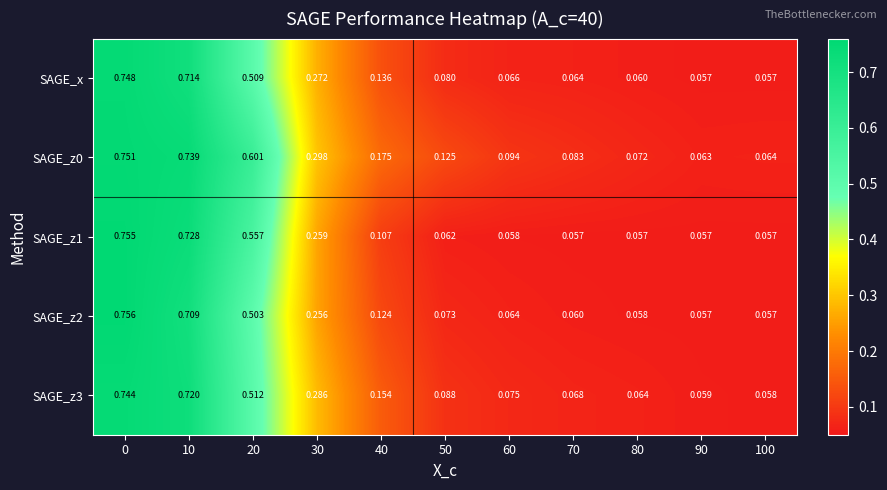

List the series in order of their peak value, highest first.

SAGE_z2, SAGE_z1, SAGE_z0, SAGE_x, SAGE_z3